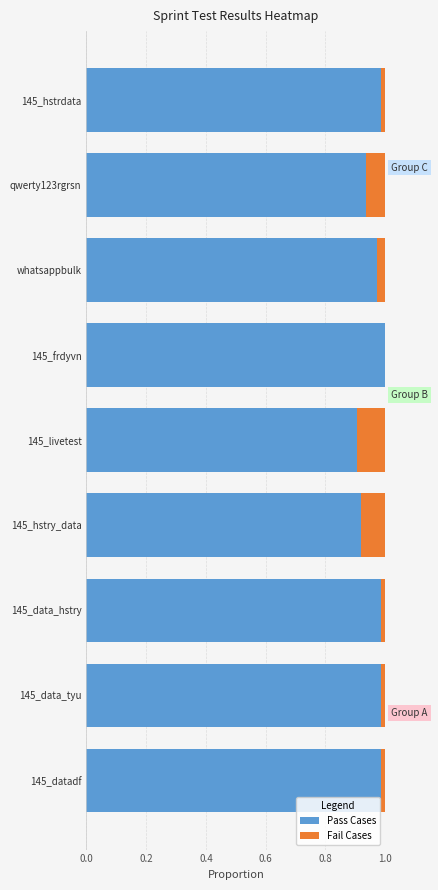

True or false: Pass Cases has a value of 1.0 at 145_frdyvn.

True